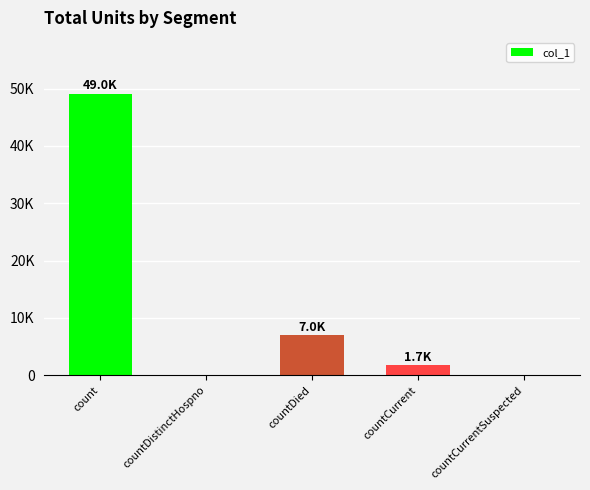

List the labels in order of value, largest first.

count, countDied, countCurrent, countDistinctHospno, countCurrentSuspected